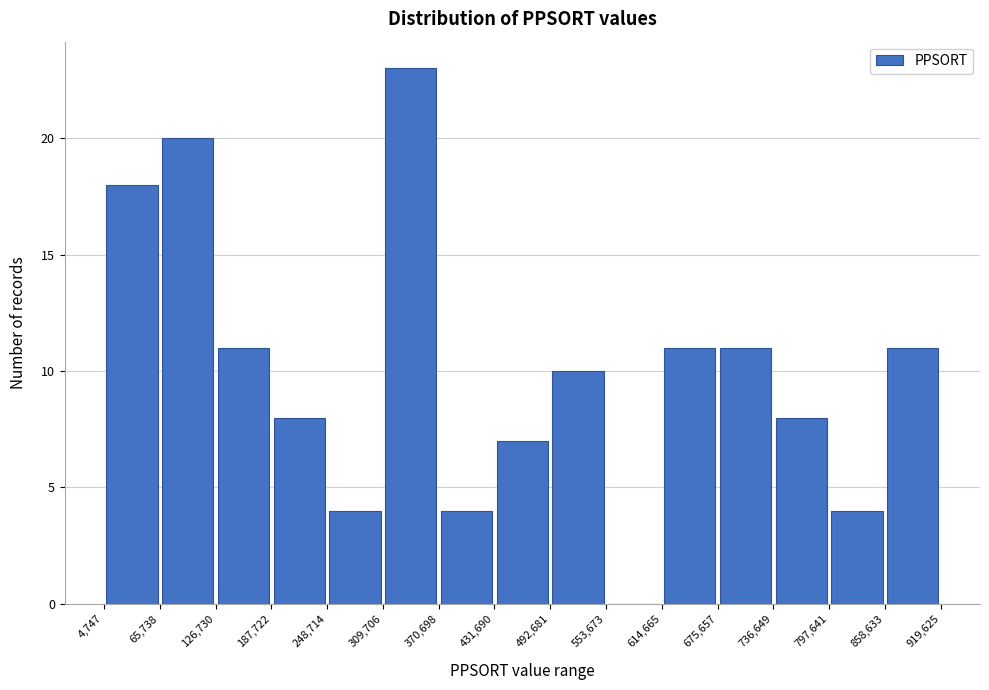

Over which range of the x-axis is the bar tallest?

309,706 to 370,698